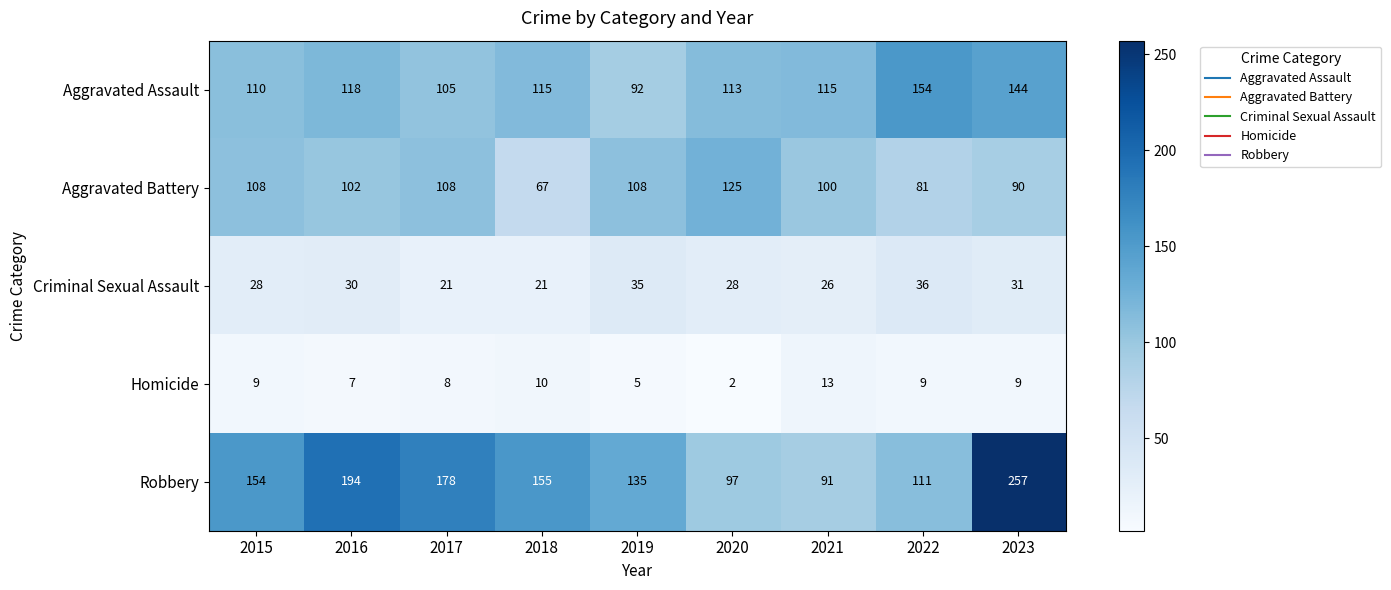

What is the sum of the Aggravated Battery values at 2023 and 2021?

190